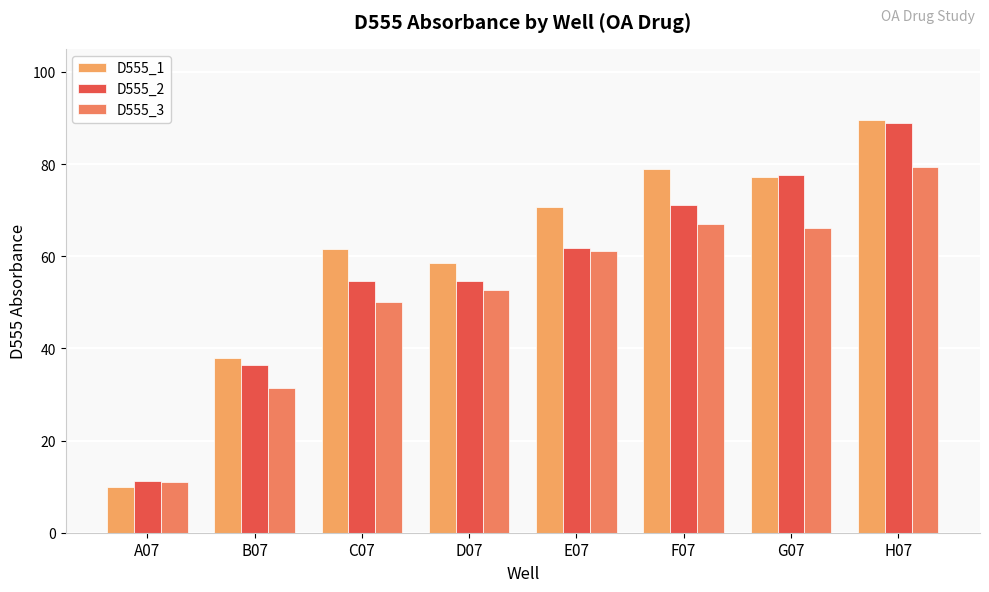

What is the label of the 3rd bar from the right?

F07